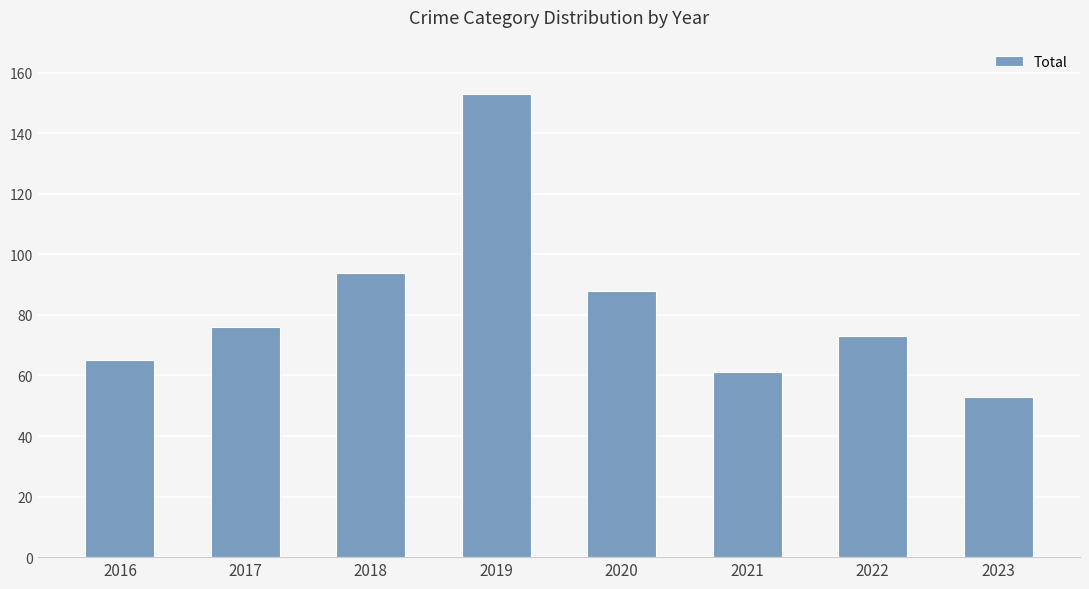

Rank the categories by value from lowest to highest.

2023, 2021, 2016, 2022, 2017, 2020, 2018, 2019